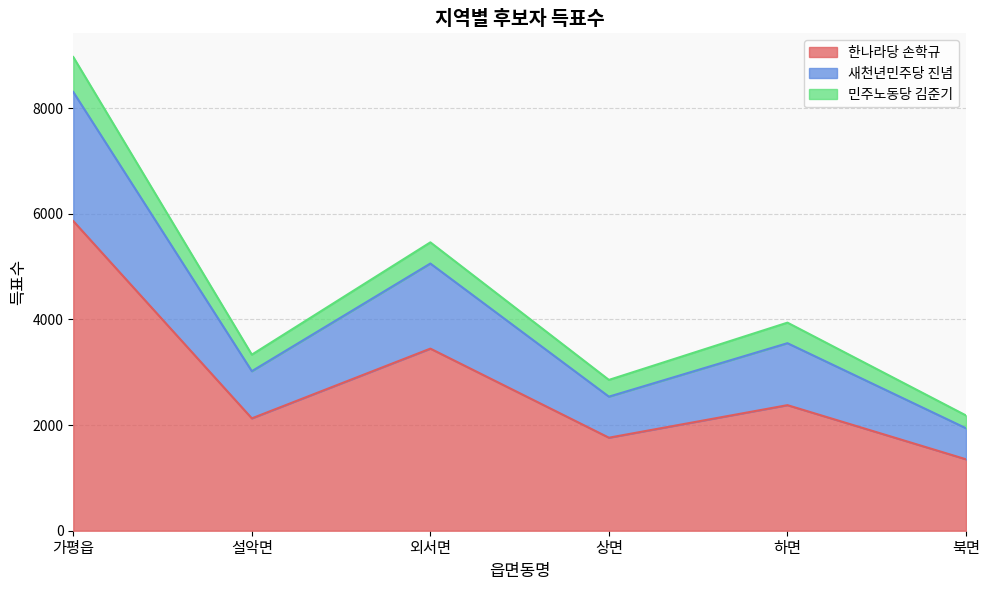

True or false: 한나라당 손학규 has a value of 1352 at 북면.

True